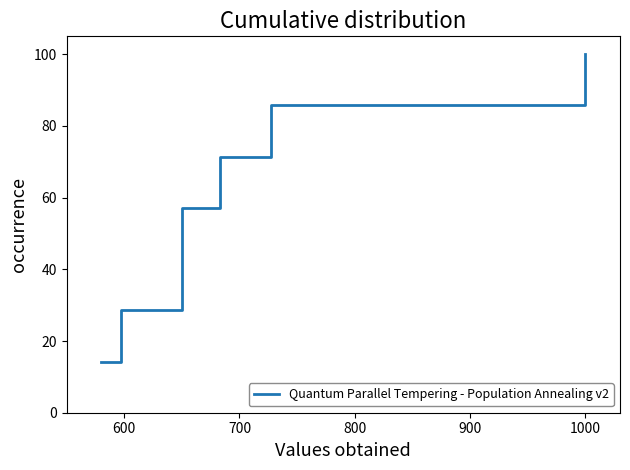

What is the greatest value displayed?

100.0